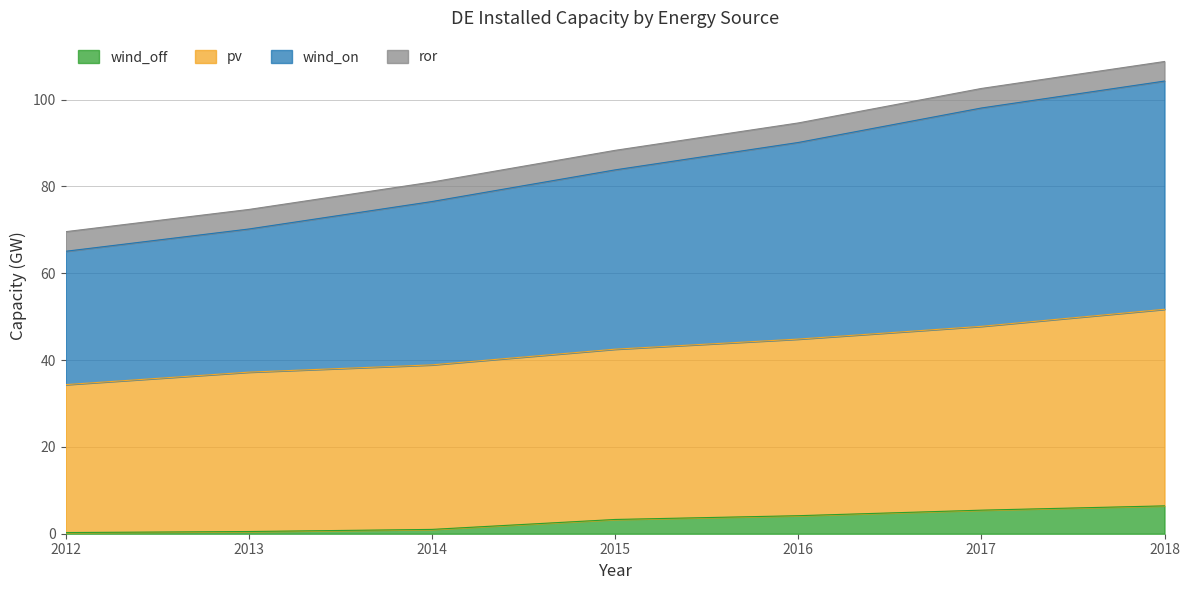

Which series changed the most between 2014 and 2016?

wind_on